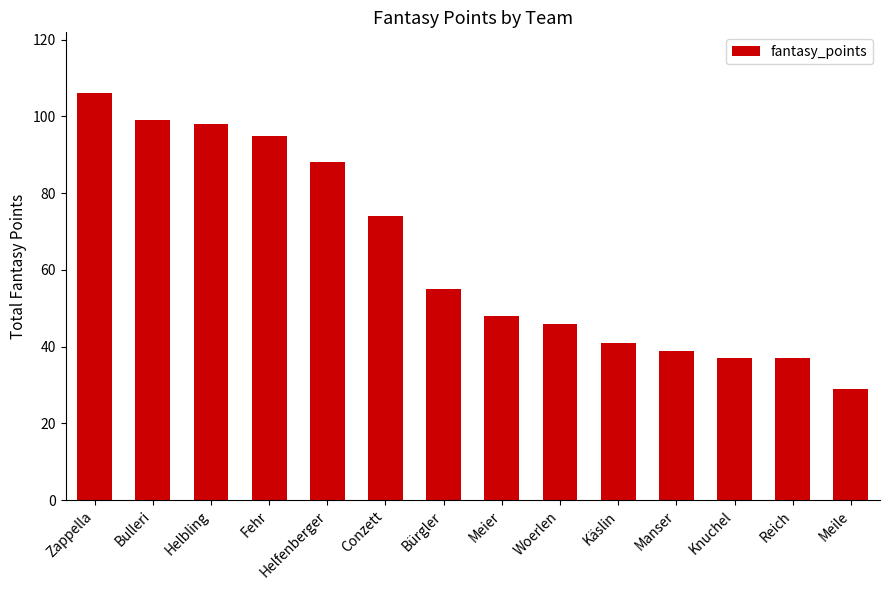

The value at Conzett is 74. True or false?

True